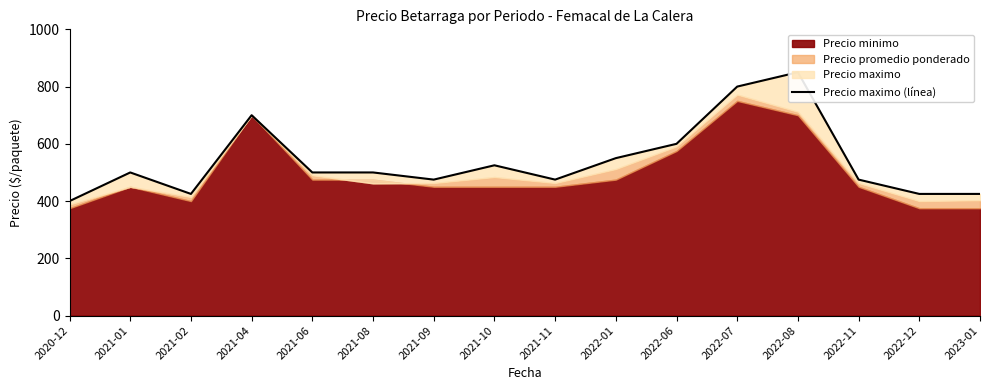

Reading right to left, extract all data points from this chart.

425	425	475	850	800	600	550	475	525	475	500	500	700	425	500	400